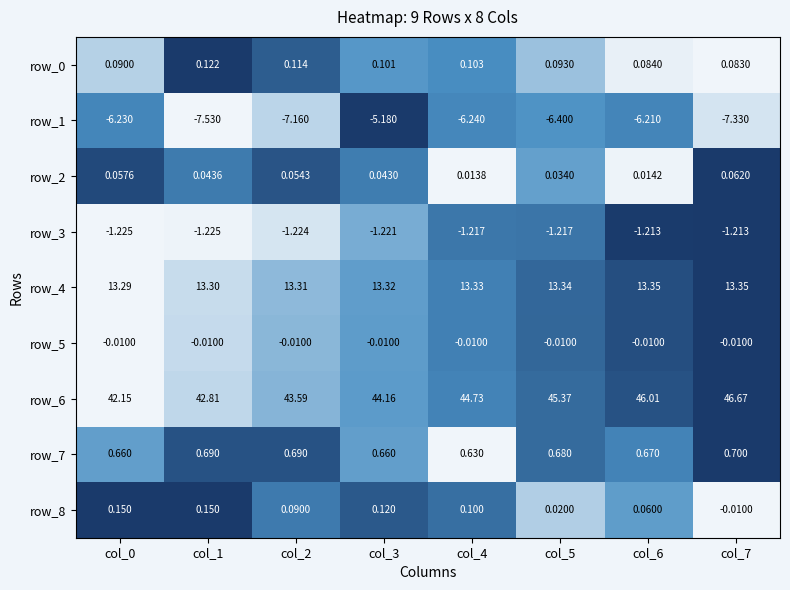

Is the value of row_6 at col_6 greater than the value of row_4 at col_6?

Yes